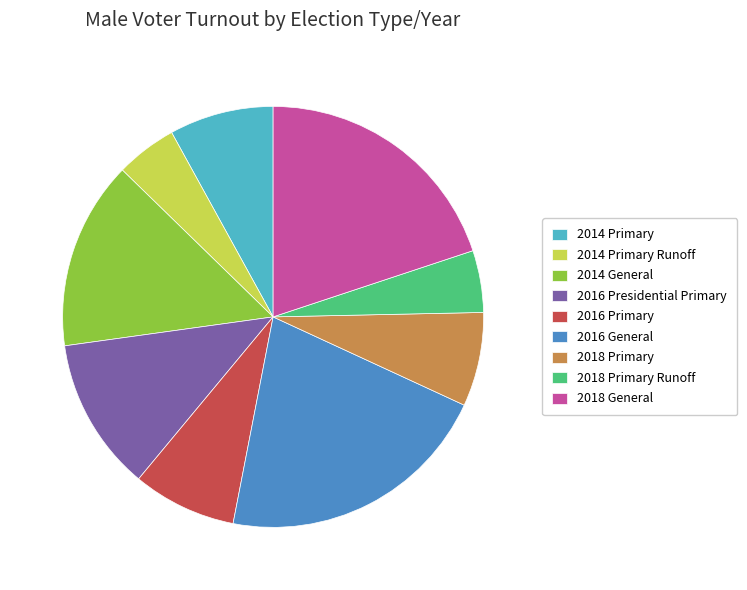

Which slice is the largest?

2016 General